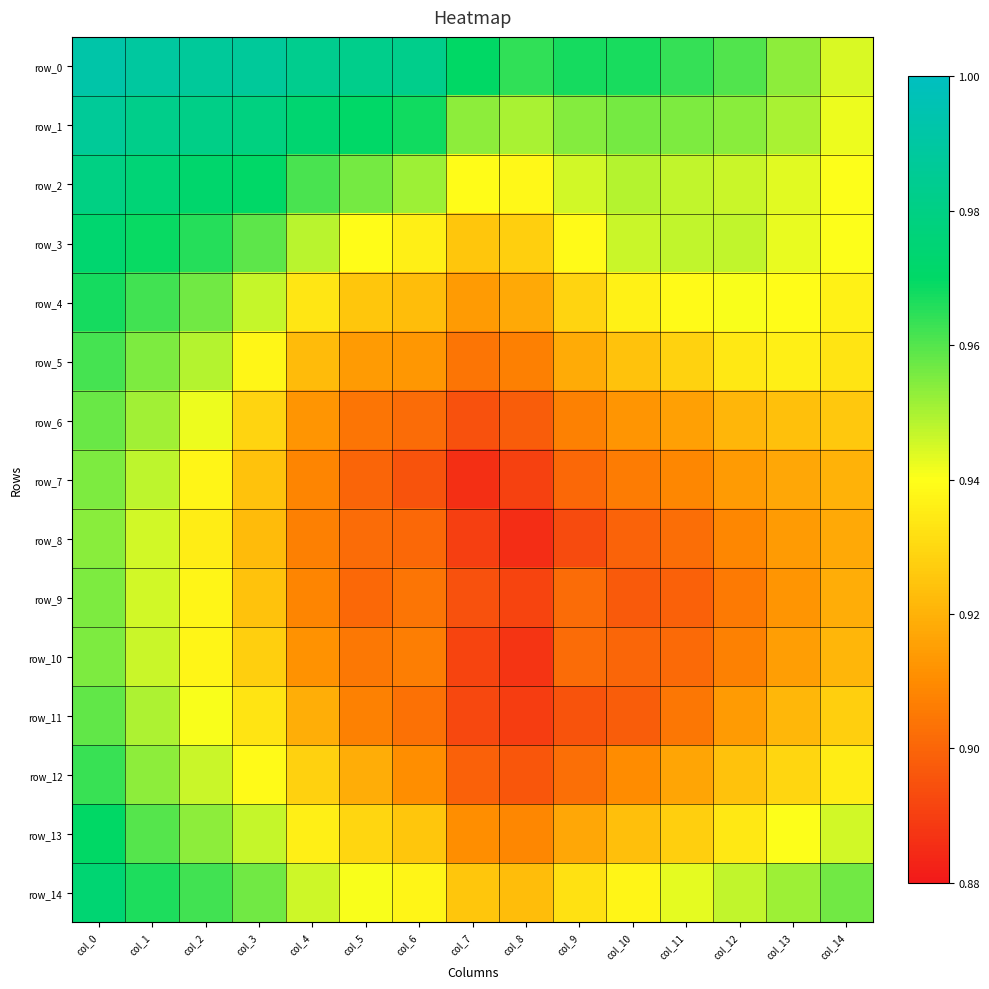

The value of row_13 at col_0 is 1.0. True or false?

True